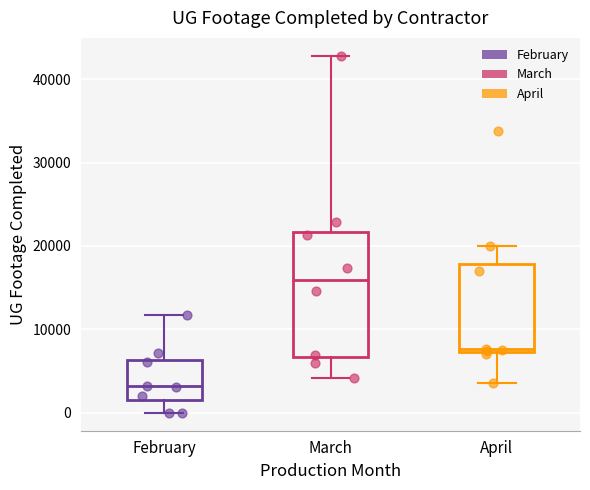

Which box has the lowest median line?

February